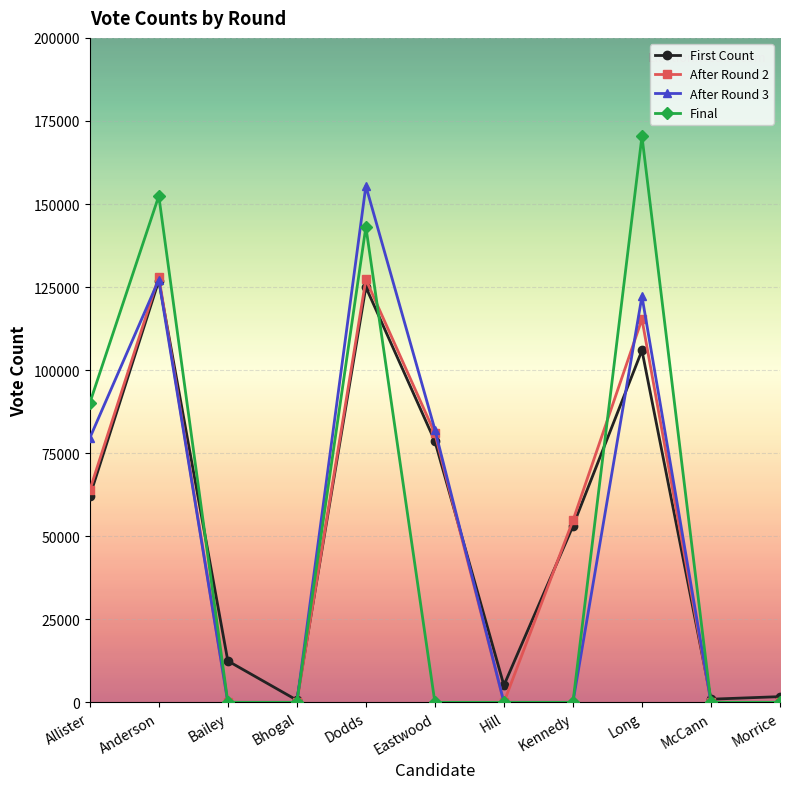

What is the highest value of the Final series?

170370.0